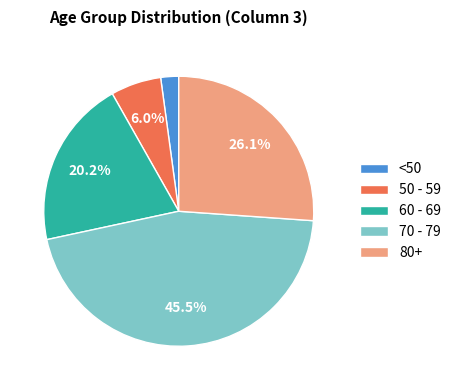

Is the sum of 50 - 59 and <50 greater than half?

No